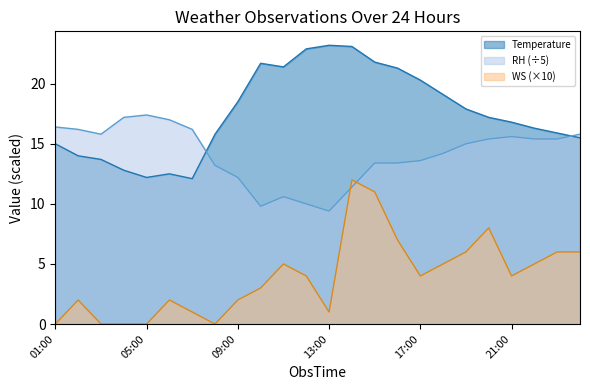

What is the label of the 22nd point from the right?

03:00